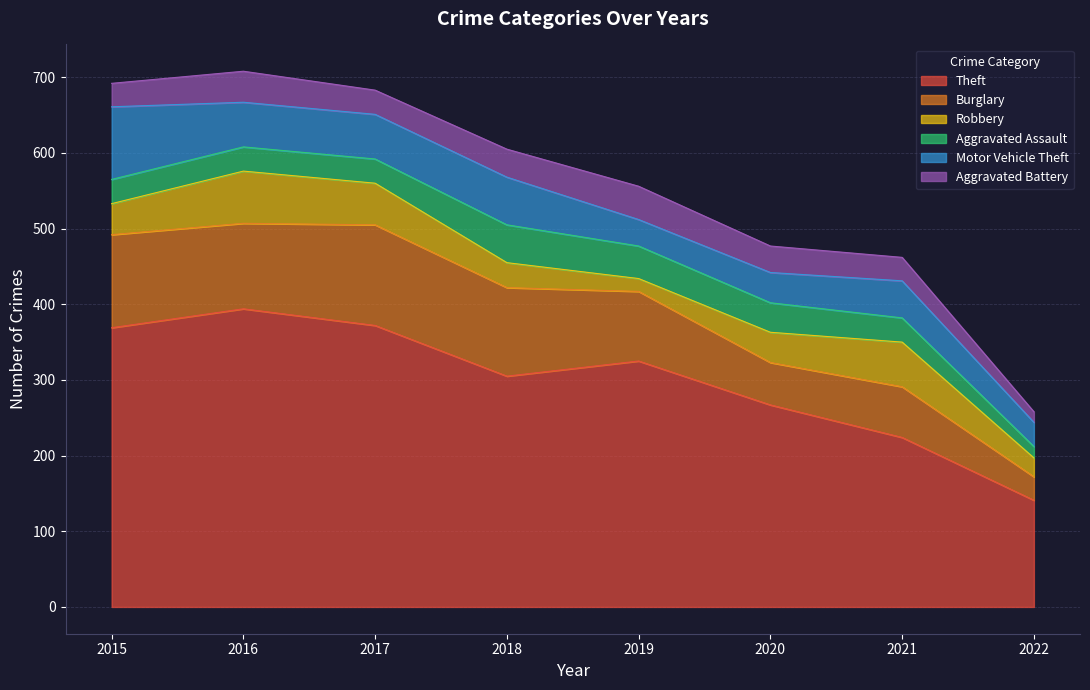

What is the sum of the Theft values at 2015 and 2021?

593